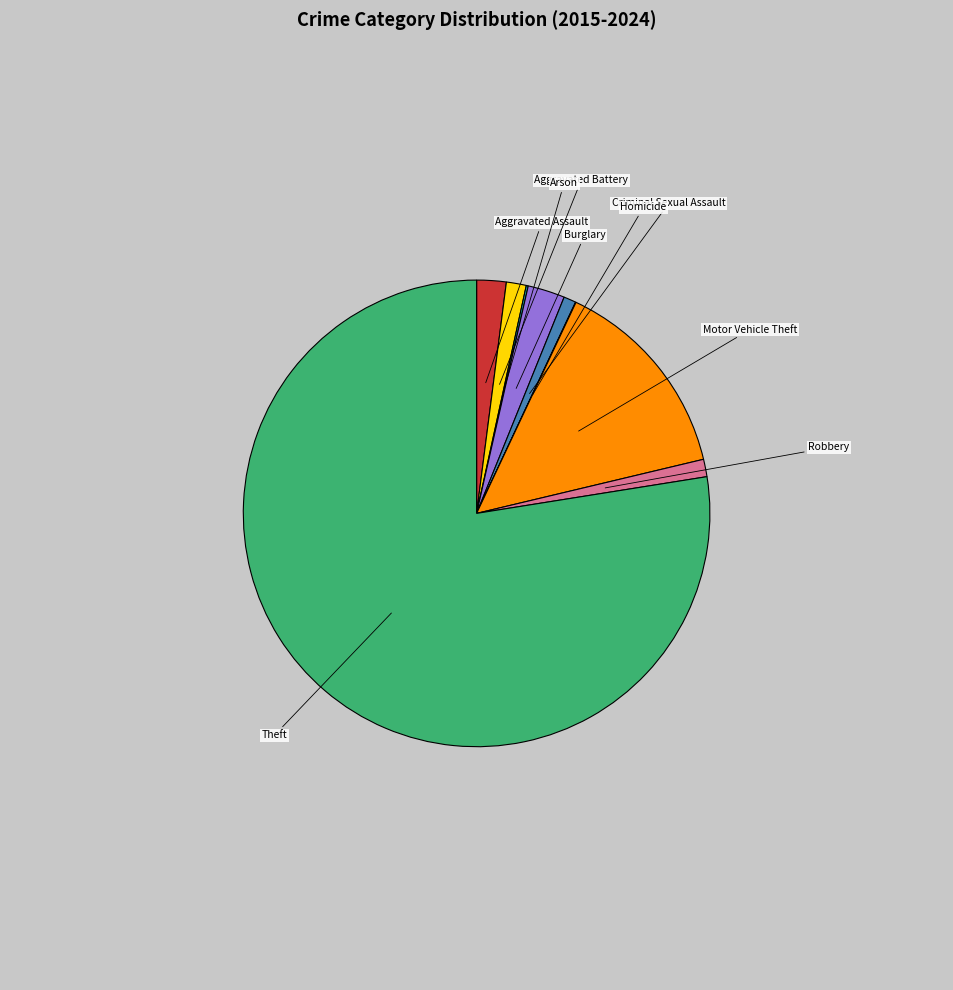

Rank the categories by value from highest to lowest.

Theft, Motor Vehicle Theft, Burglary, Aggravated Assault, Aggravated Battery, Robbery, Criminal Sexual Assault, Arson, Homicide